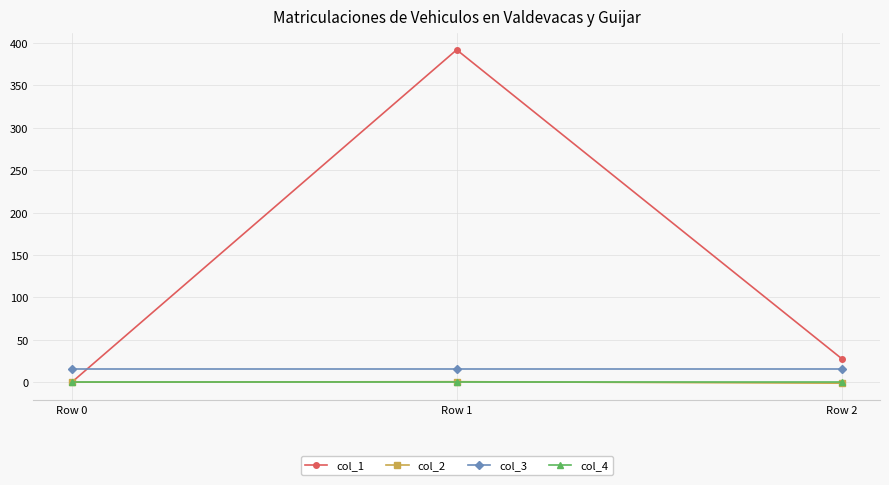

What is the average value of the col_1 series?

140.0